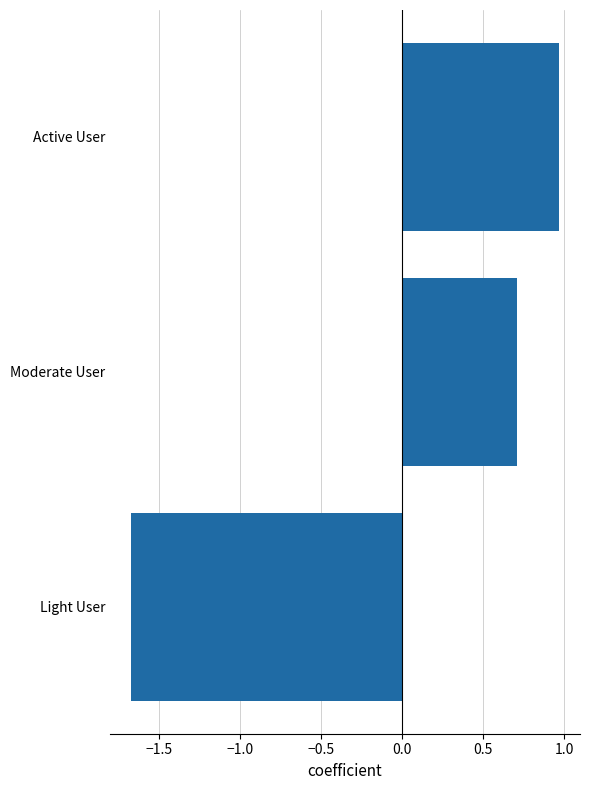

Is it true that the value at Moderate User is 0.7?

True